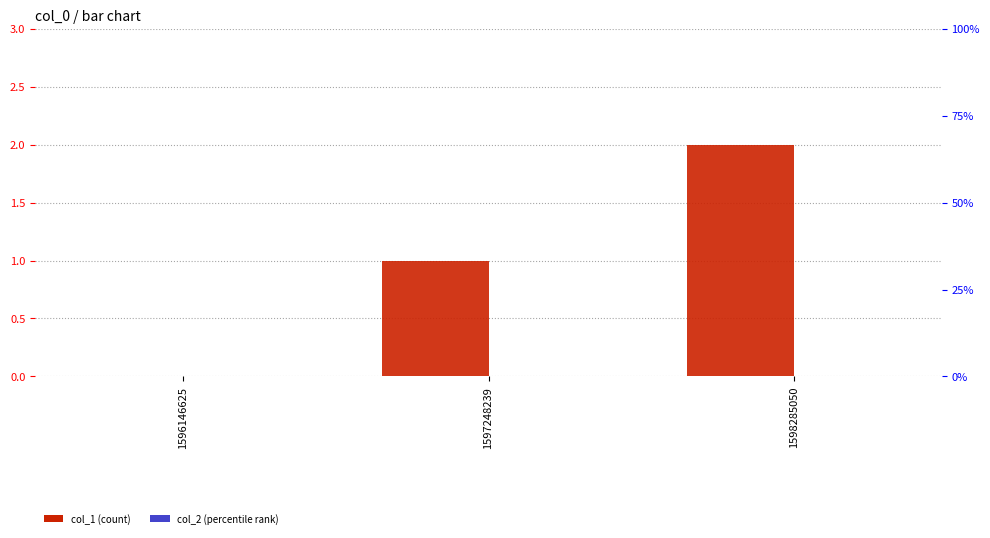

Where is col_2 nearest to the value 0?

1596146625